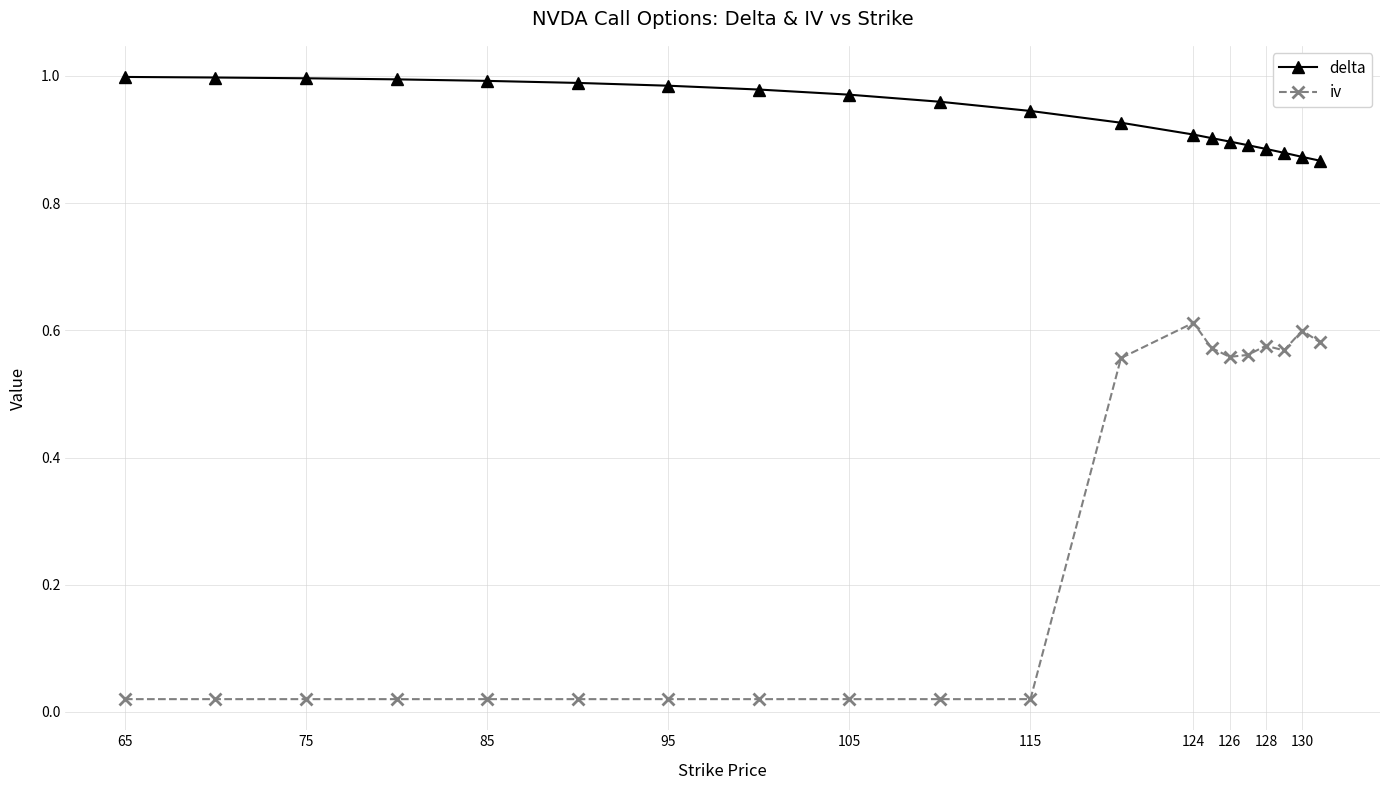

At how many categories does at least one series exceed 0?

20